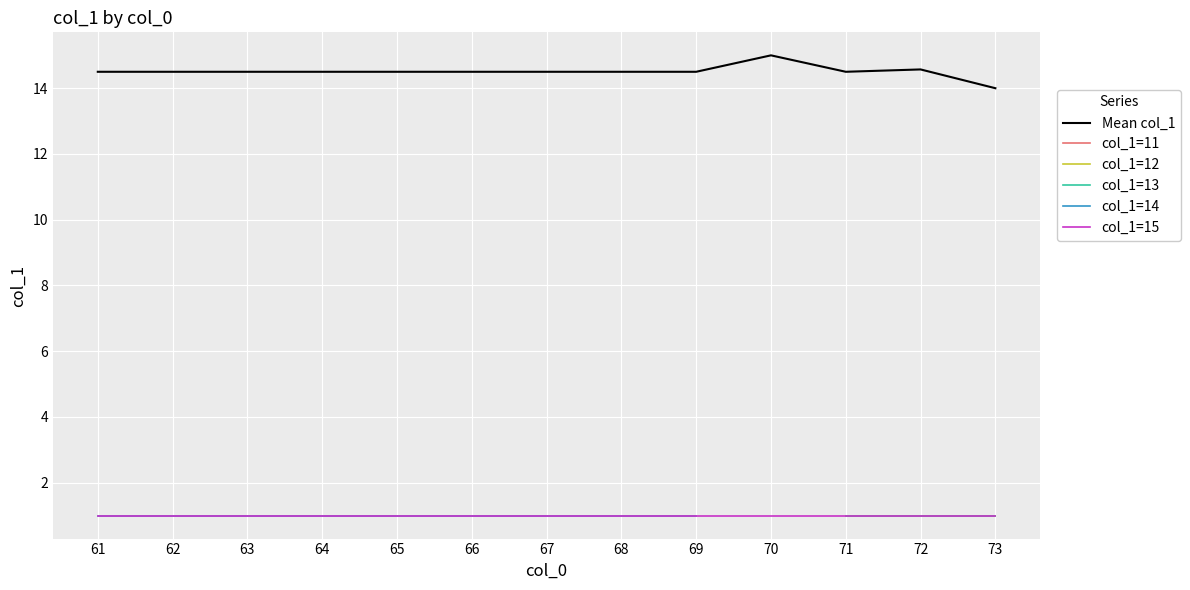

The Mean col_1 series shows 14.5 at 69. True or false?

True